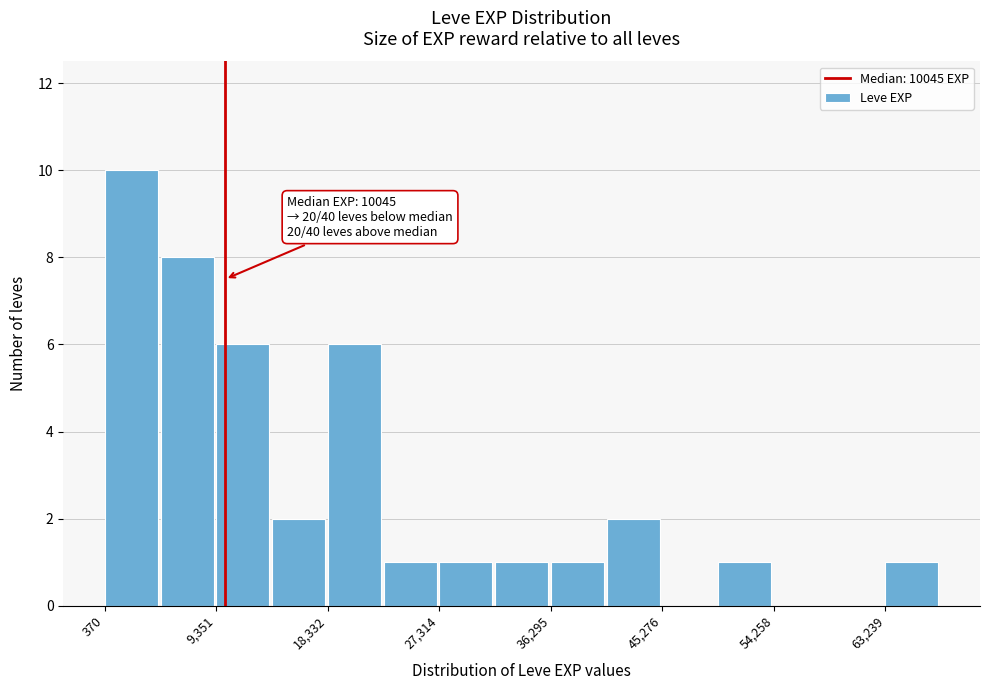

Which range on the x-axis has the tallest bar?

0 to 5000